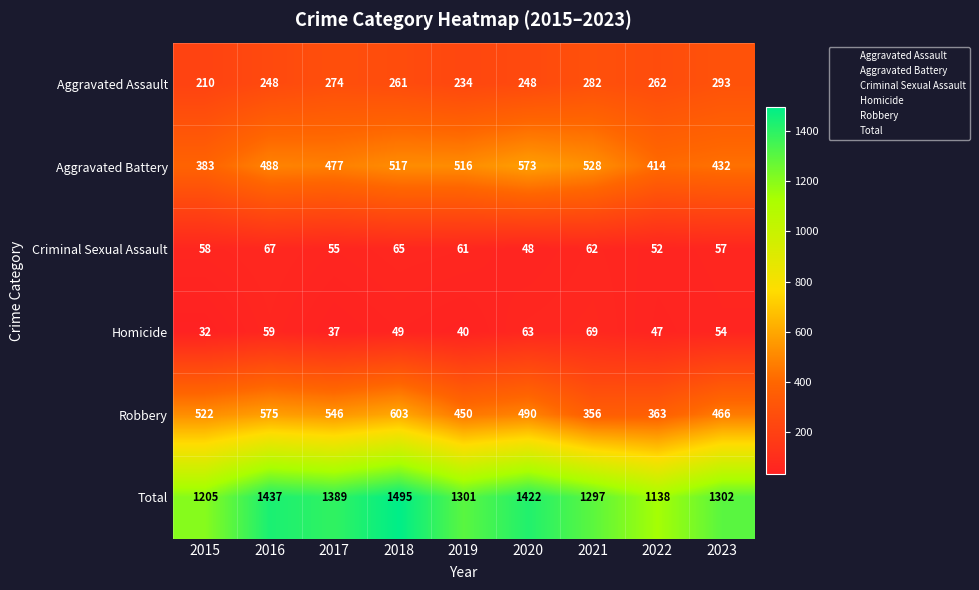

What is the difference between the Robbery values at 2023 and 2022?

103